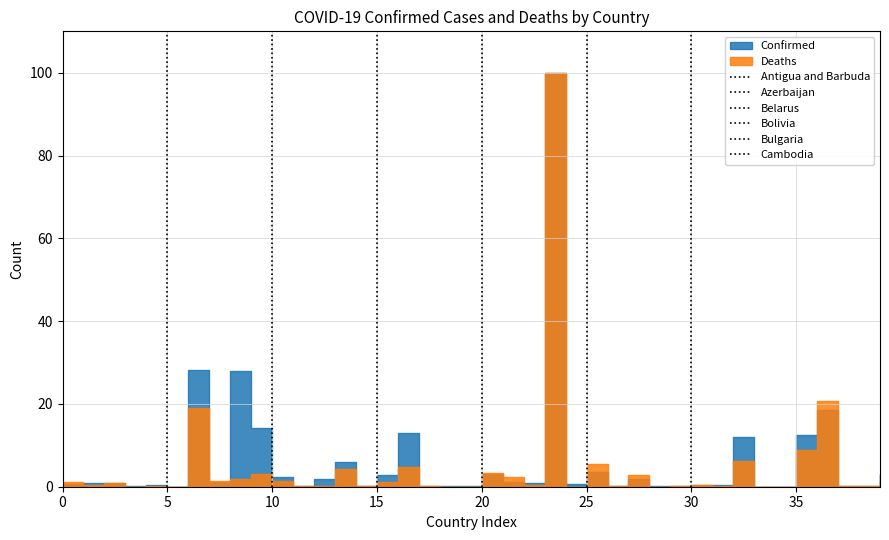

Is the value of Cambodia at 0 greater than the value of Belarus at 5?

No